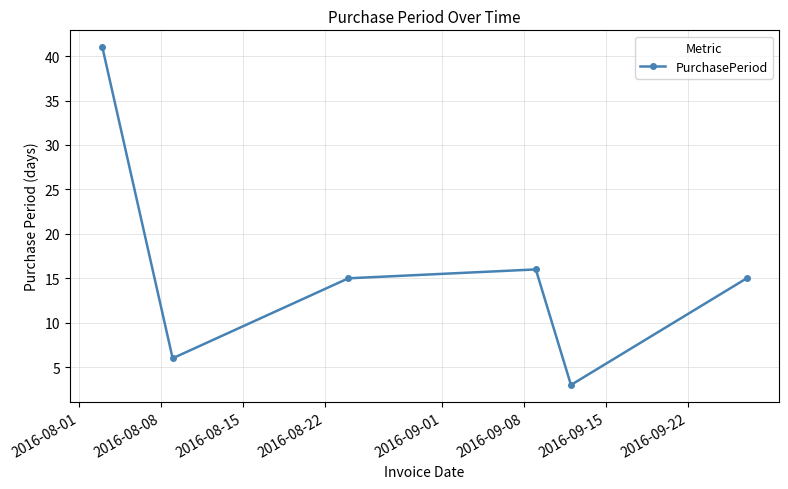

How many interior local valleys (lower than both neighbors) does the data have?

2